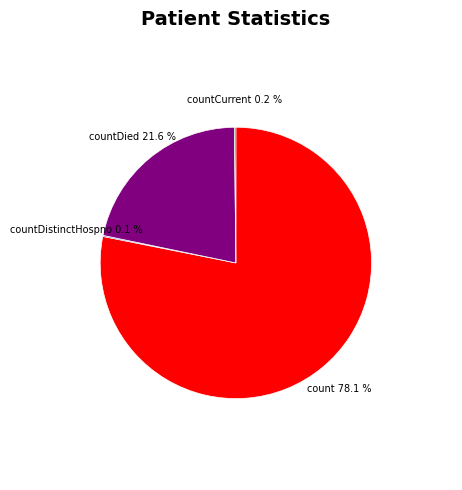

Does any single category account for the majority?

Yes